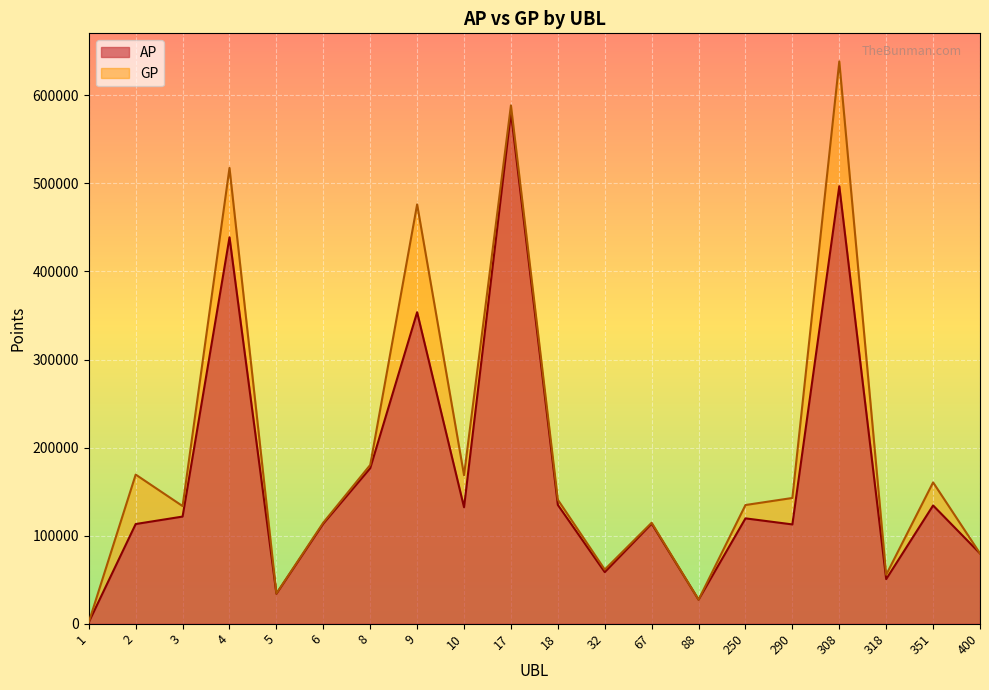

At 318, list the series in order from smallest to largest.

AP, GP